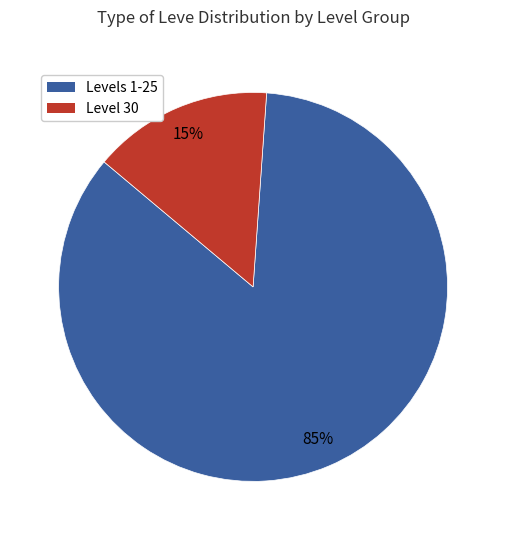

Does any single category account for the majority?

Yes